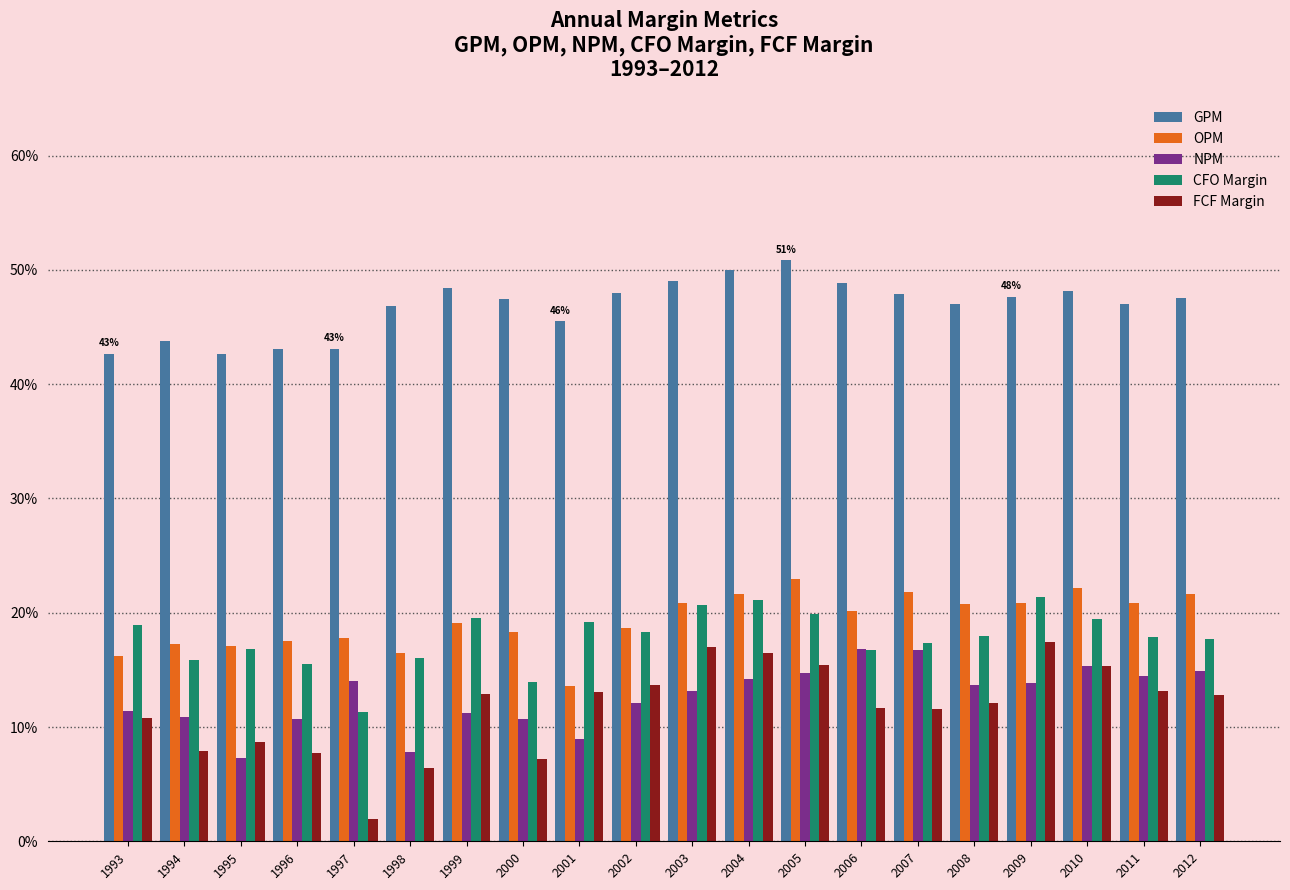

Rank the series by their maximum value, from highest to lowest.

GPM, OPM, CFO Margin, FCF Margin, NPM